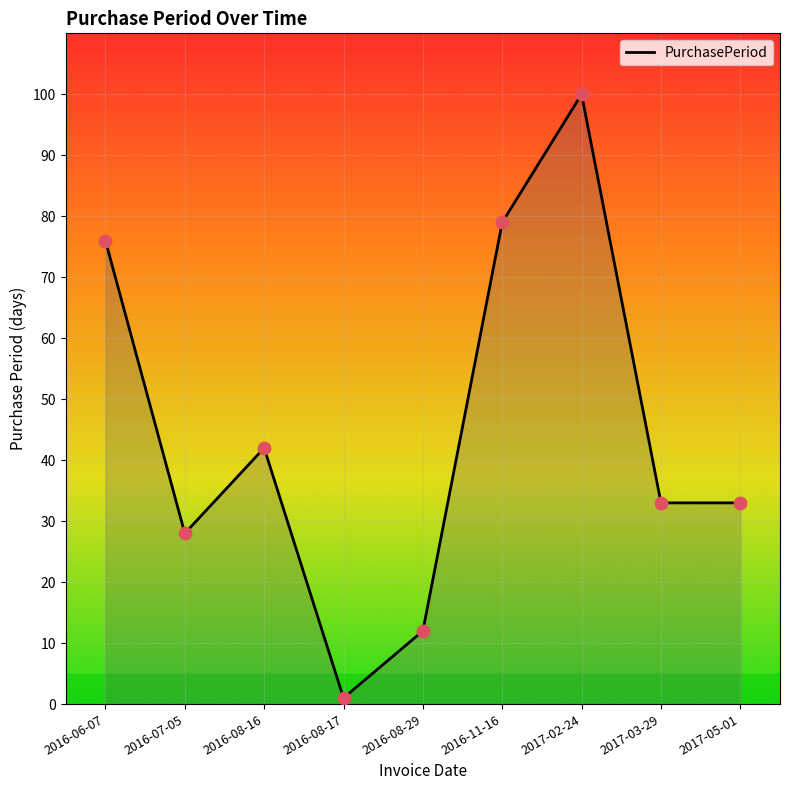

Approximately how many times larger is the value at 2016-06-07 compared to 2016-11-16?

1.0